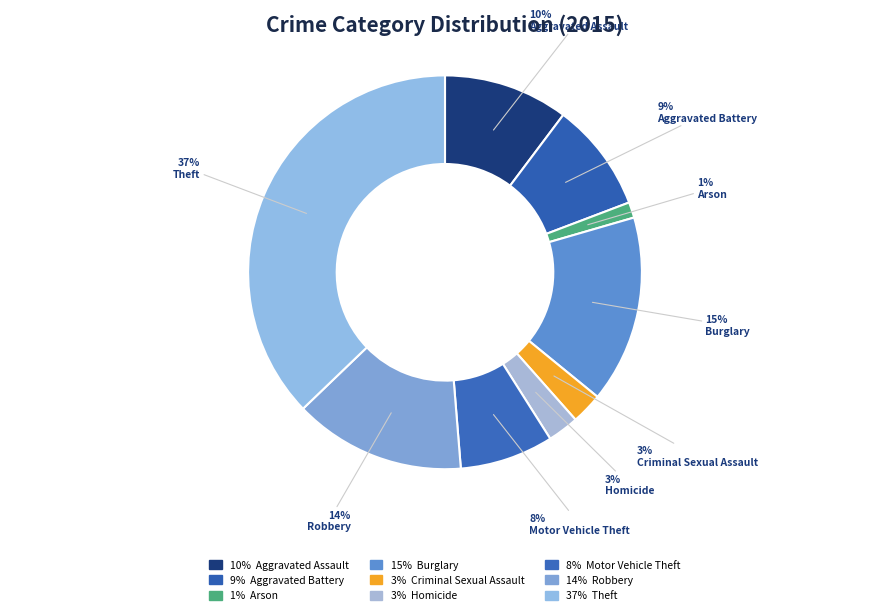

How many slices are in this pie chart?

9